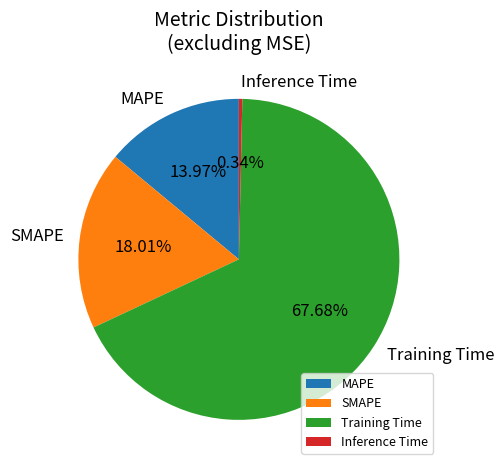

Is it true that MAPE is 14% of the pie?

True